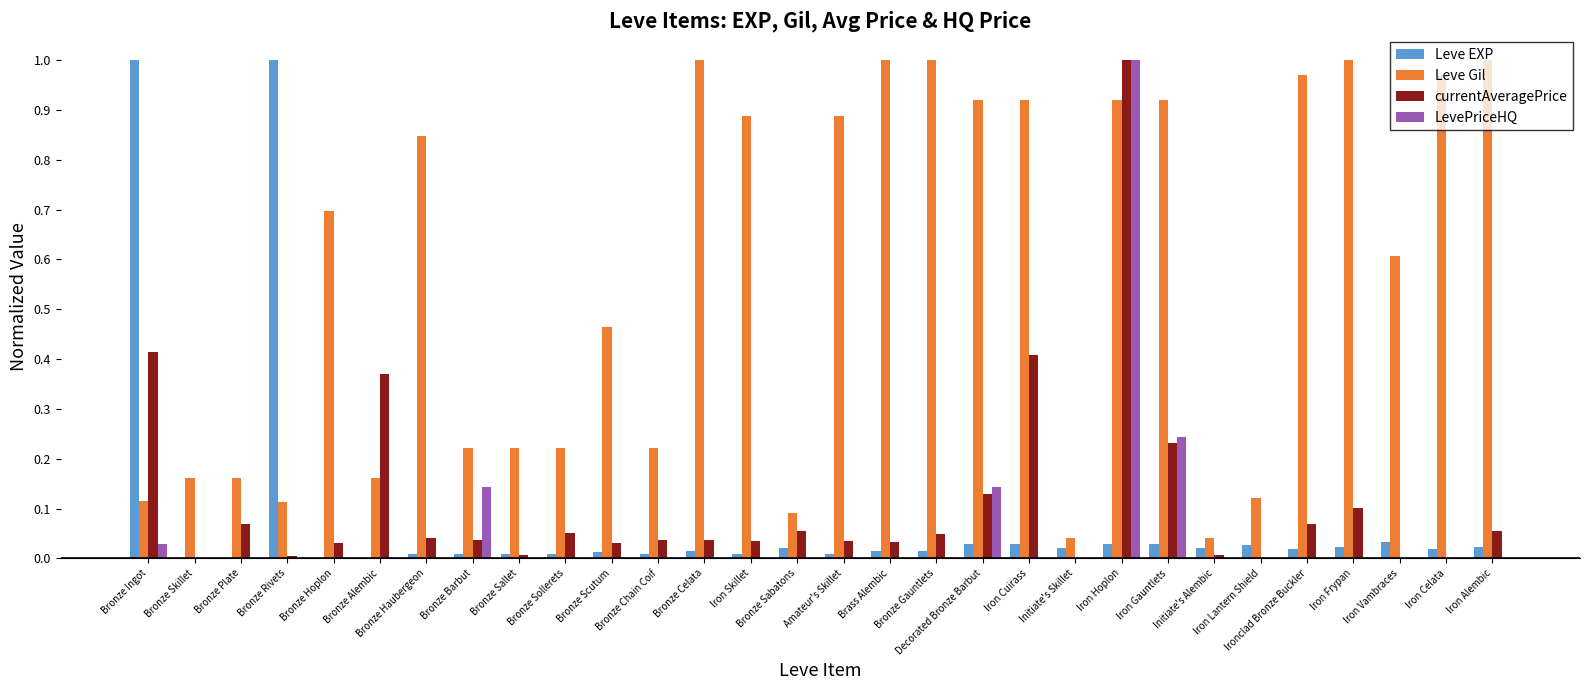

Is the value of currentAveragePrice at Ironclad Bronze Buckler greater than the value of Leve Gil at Iron Skillet?

No